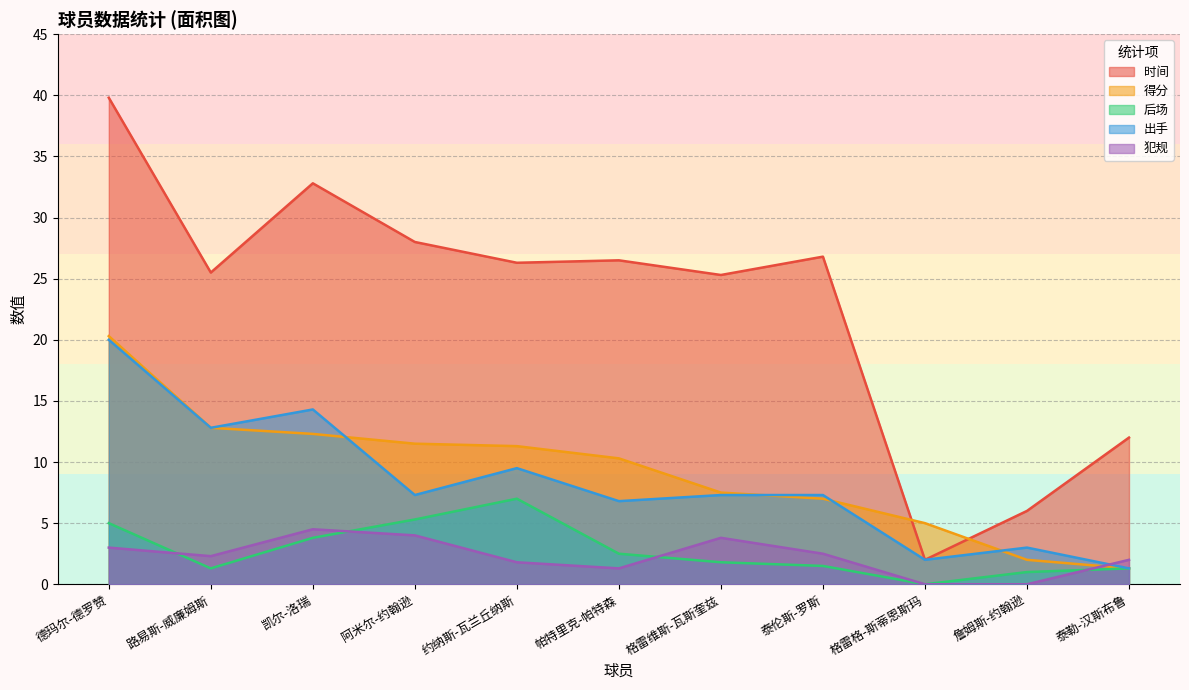

At which label is 时间 closest to 20?

格雷维斯-瓦斯奎兹